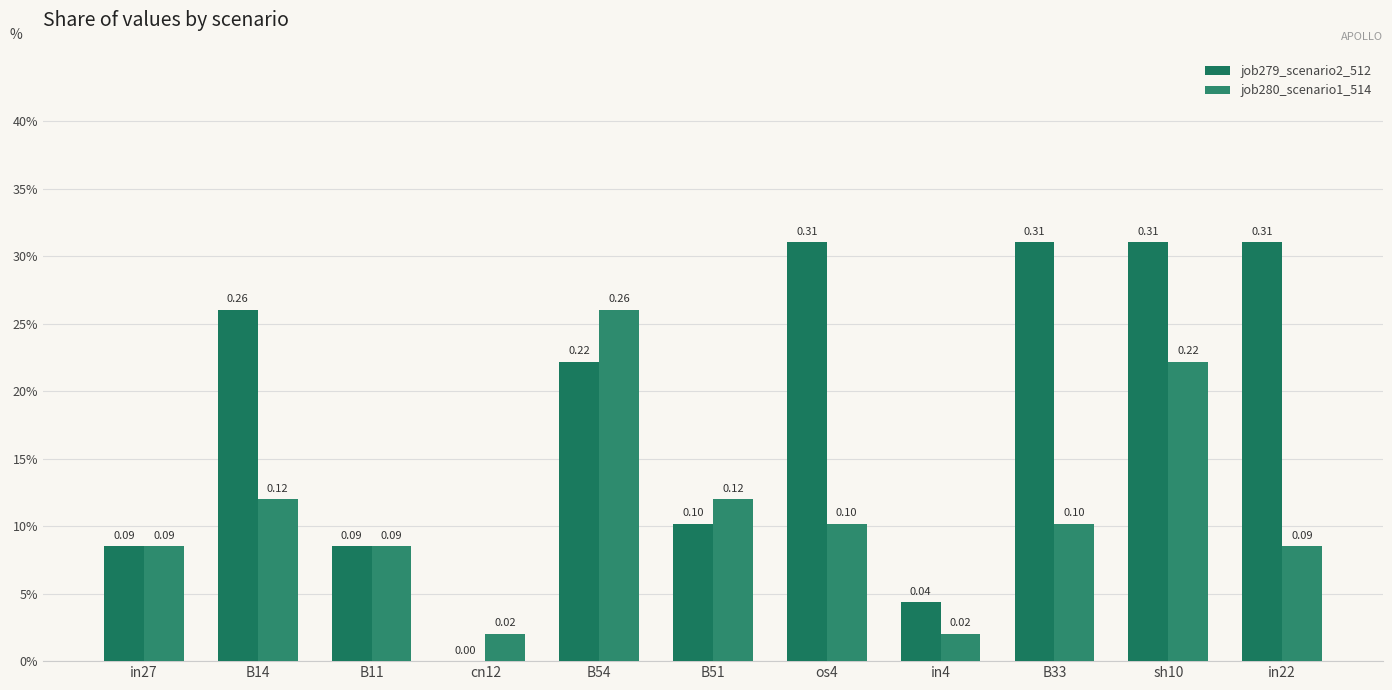

What is the average value of the job280_scenario1_514 series?

0.1